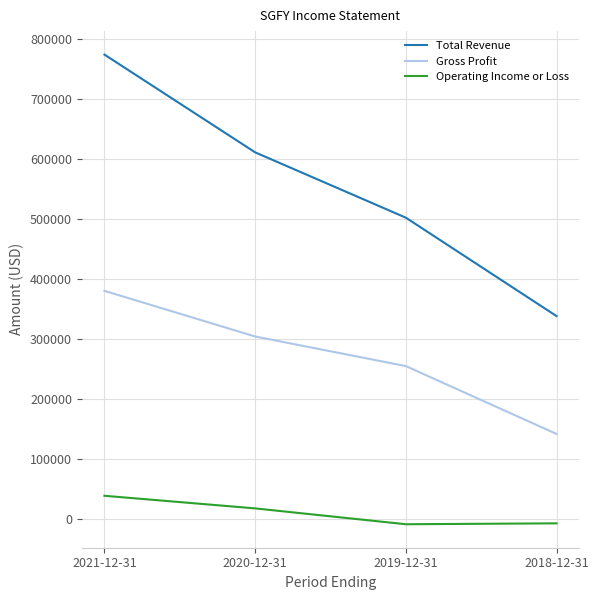

Rank the series by their average value, from lowest to highest.

Operating Income or Loss, Gross Profit, Total Revenue